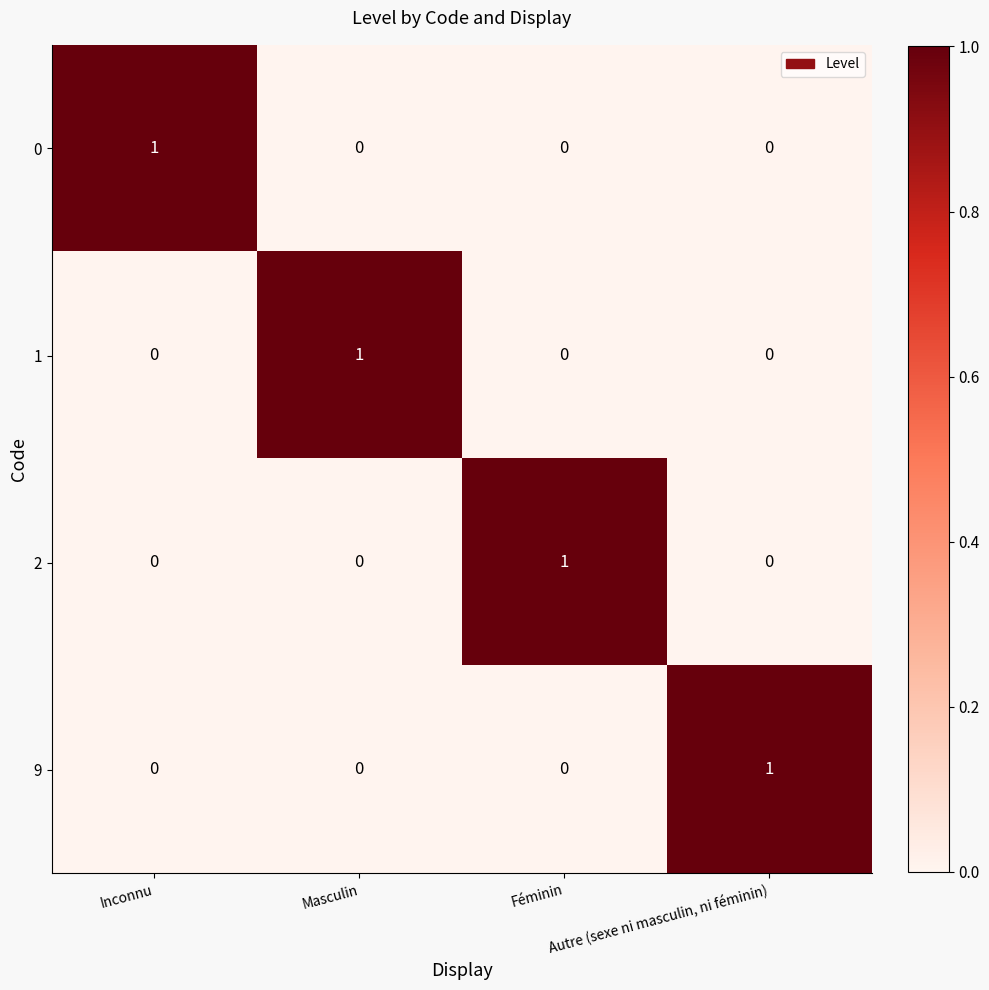

At how many categories does at least one series exceed 0?

4